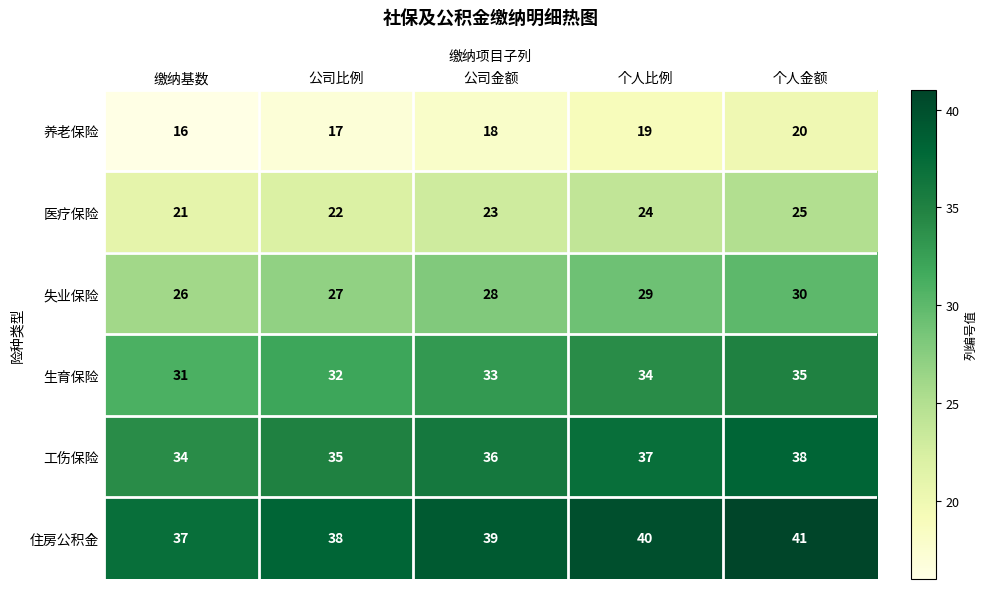

Rank the categories by 养老保险 value from highest to lowest.

个人金额, 个人比例, 公司金额, 公司比例, 缴纳基数